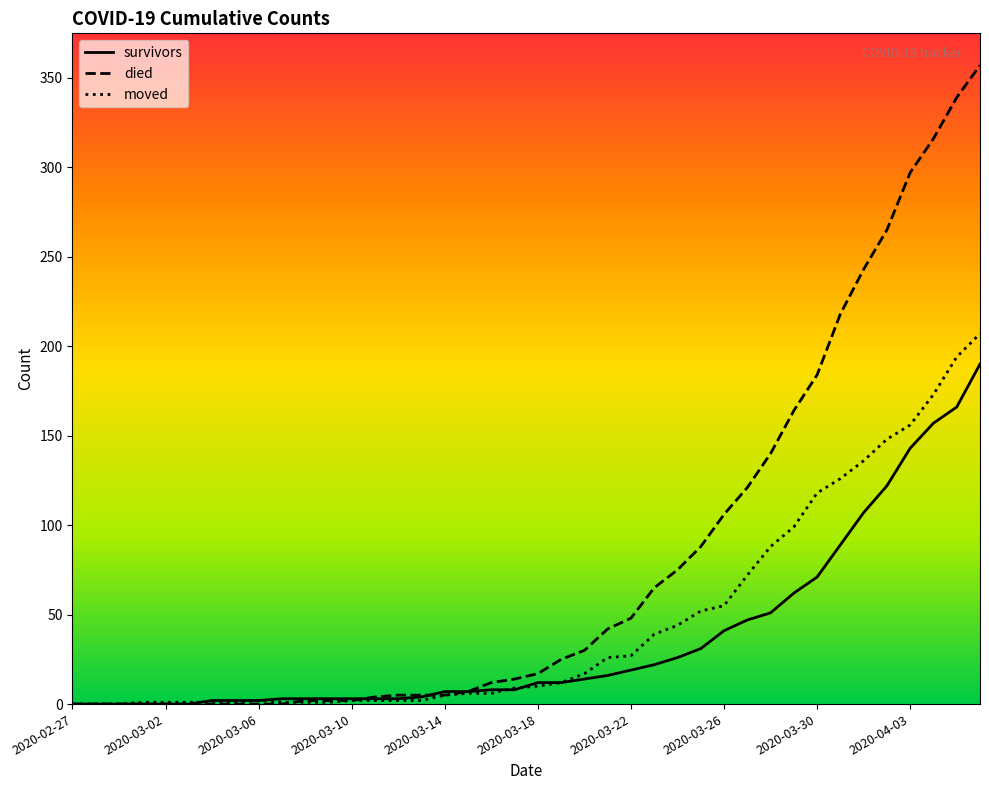

List the series in order of their peak value, lowest first.

survivors, moved, died